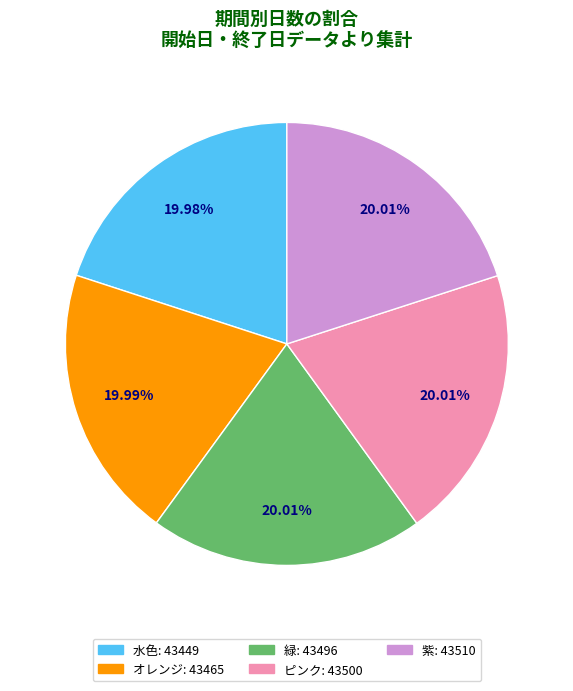

Combined, what portion of the pie is 水色 and 緑?

40.0%